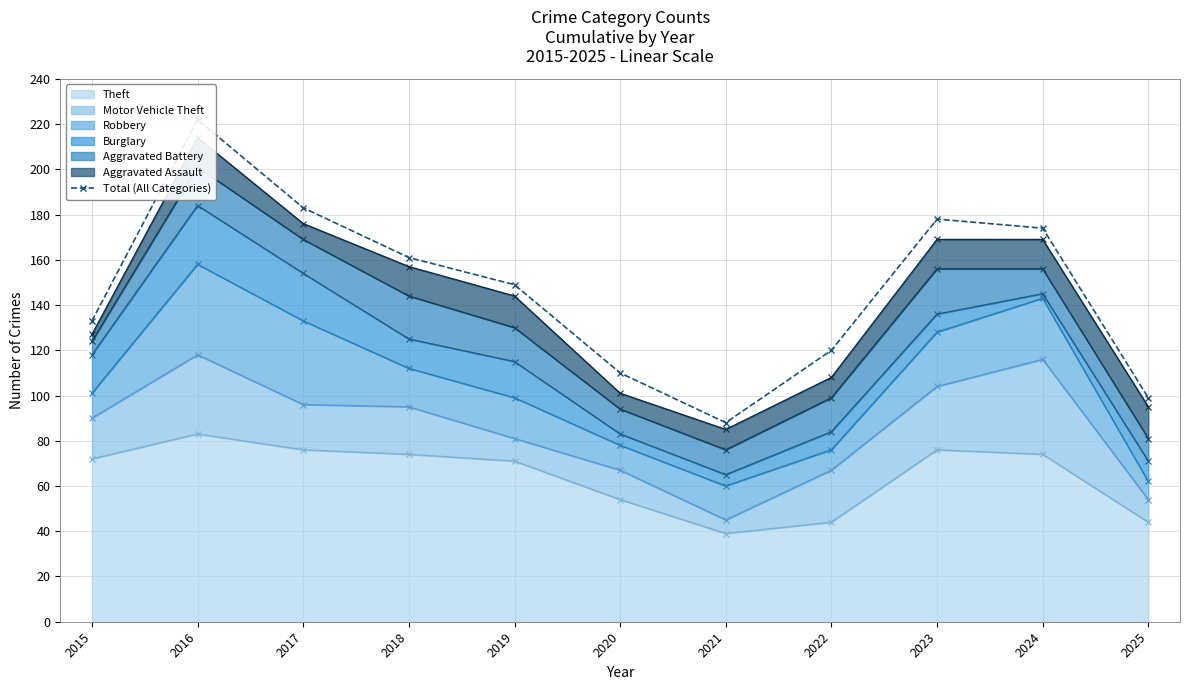

Which label corresponds to the largest value in the chart?

2016